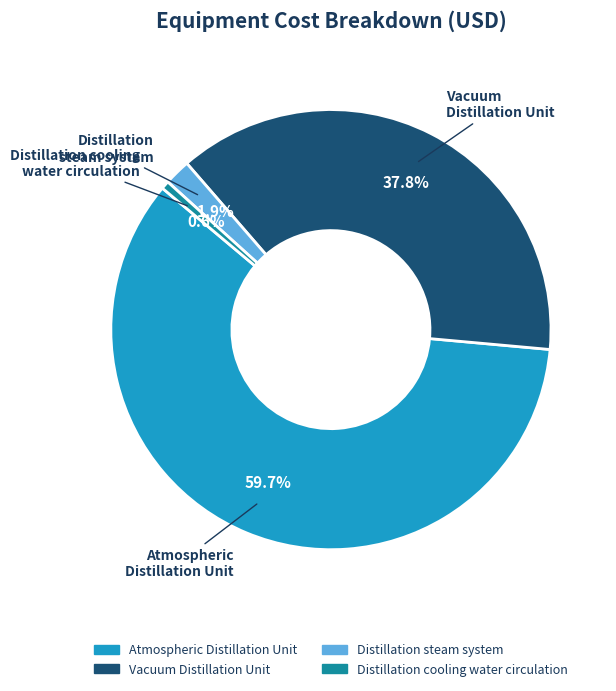

Which category has the biggest portion of the pie?

Atmospheric Distillation Unit